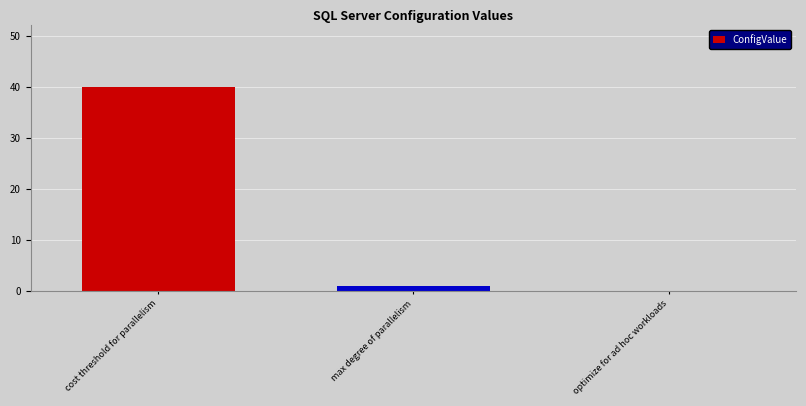

At which label does the data first exceed 1?

cost threshold for parallelism